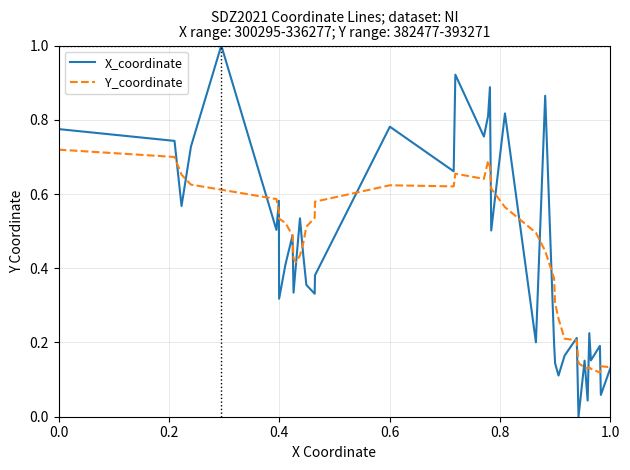

Which series has the widest spread of values?

X_coordinate